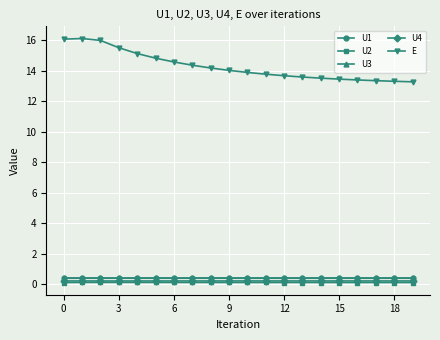

At how many categories does at least one series exceed 1?

20